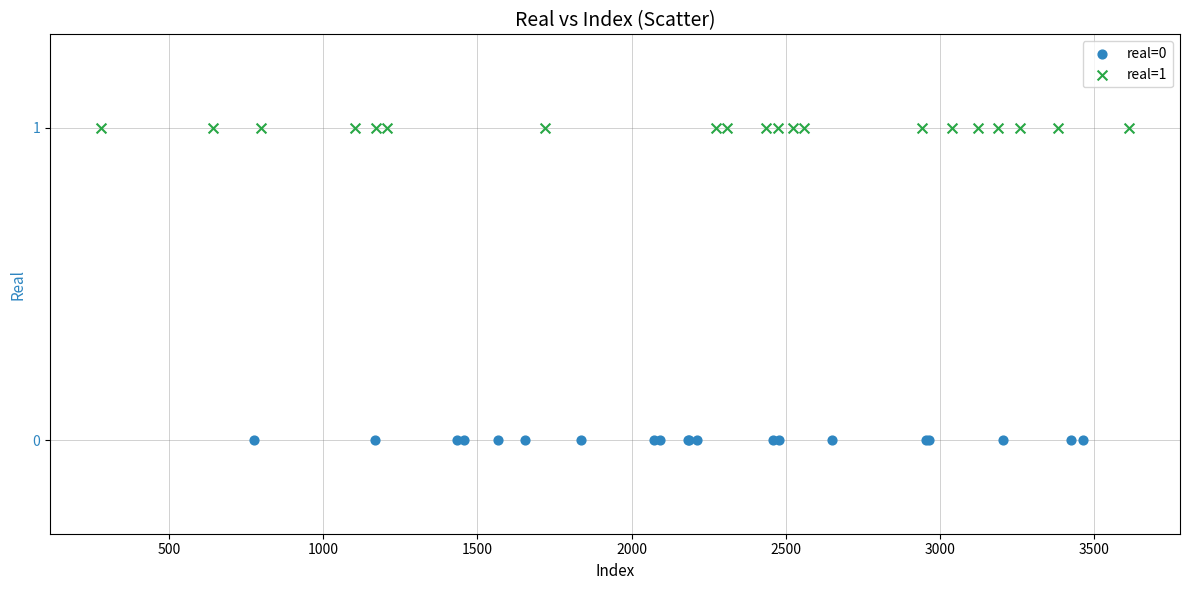

Which series reaches the maximum Y coordinate?

real=1